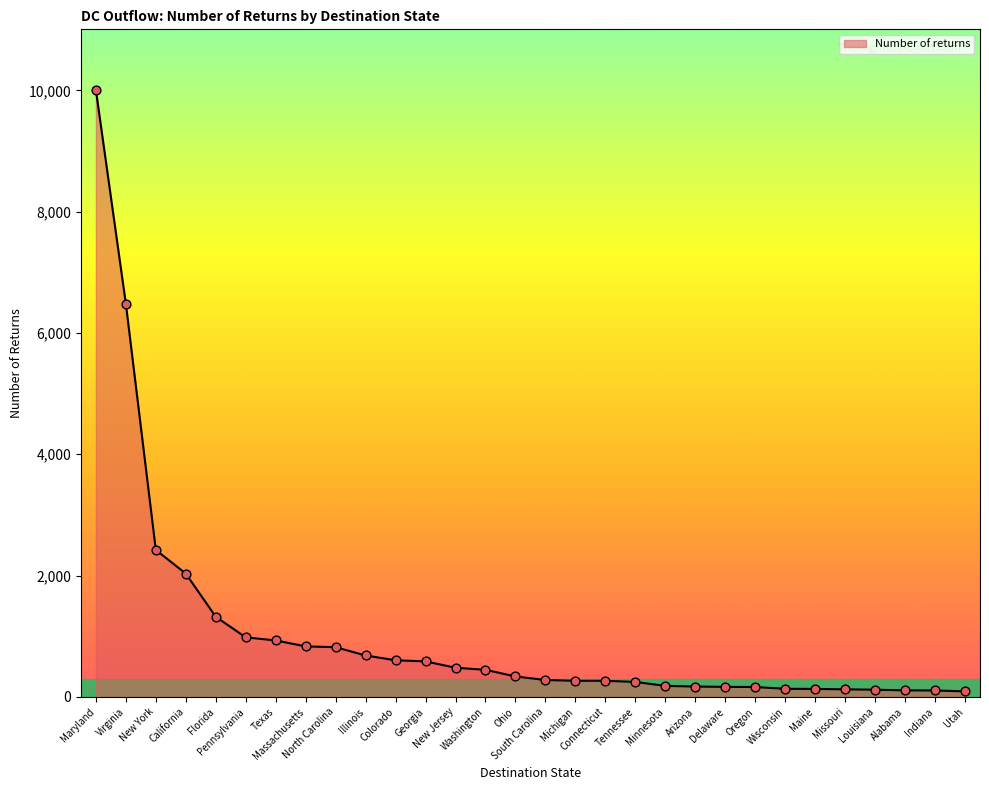

What is the ratio of the value at Alabama to the value at South Carolina?

0.4